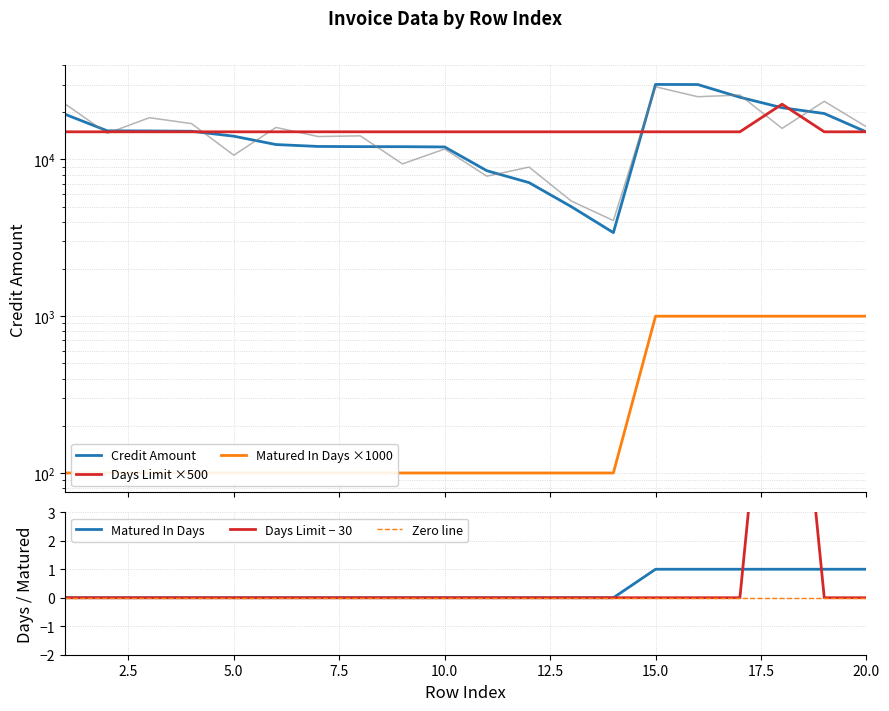

True or false: Matured In Days ×1000 and Zero line cross at least once.

False